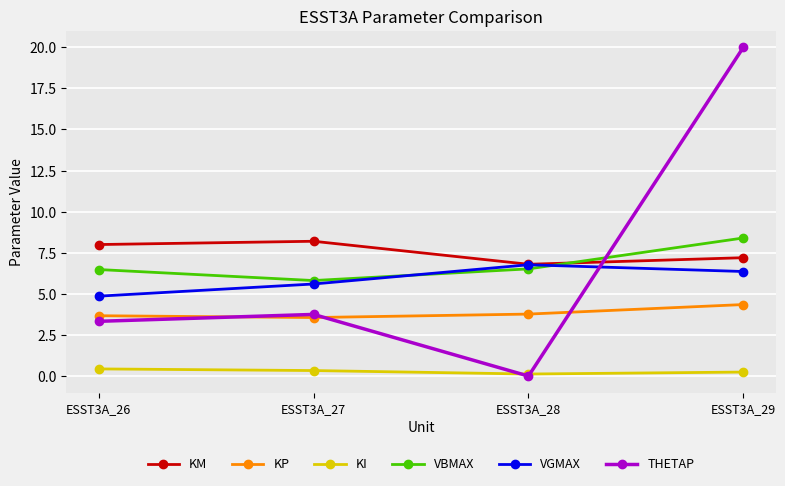

Which category has the highest value in the VGMAX series?

ESST3A_28